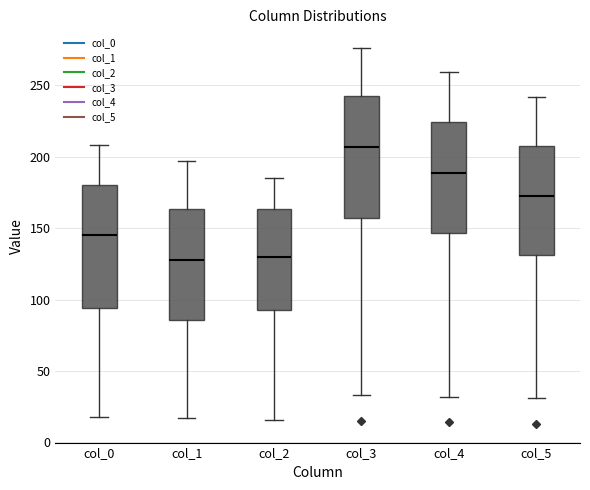

Reading left to right, read every box against the y-axis: the position of its median line, the range the box covers, and the ends of its whiskers. The values are not printed on the chart, so give them approximately, as read against the axis.

col_0: median 145, box 95 to 180, whiskers 20 to 210
col_1: median 130, box 85 to 165, whiskers 15 to 195
col_2: median 130, box 95 to 165, whiskers 15 to 185
col_3: median 205, box 155 to 240, whiskers 35 to 275
col_4: median 190, box 145 to 225, whiskers 30 to 260
col_5: median 175, box 130 to 205, whiskers 30 to 240